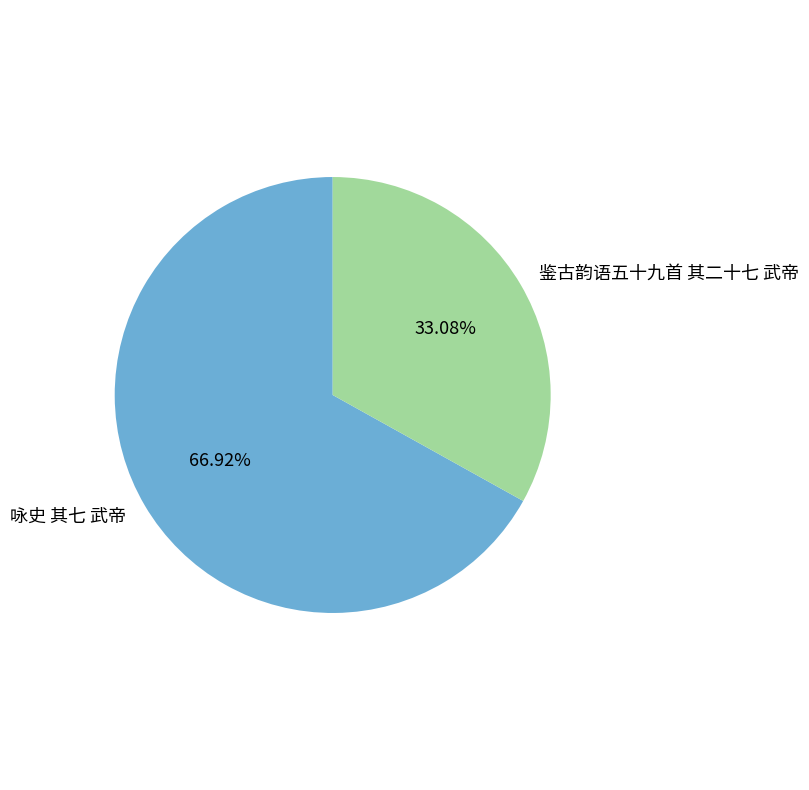

What is the total percentage of 咏史 其七 武帝 and 鉴古韵语五十九首 其二十七 武帝?

100.0%